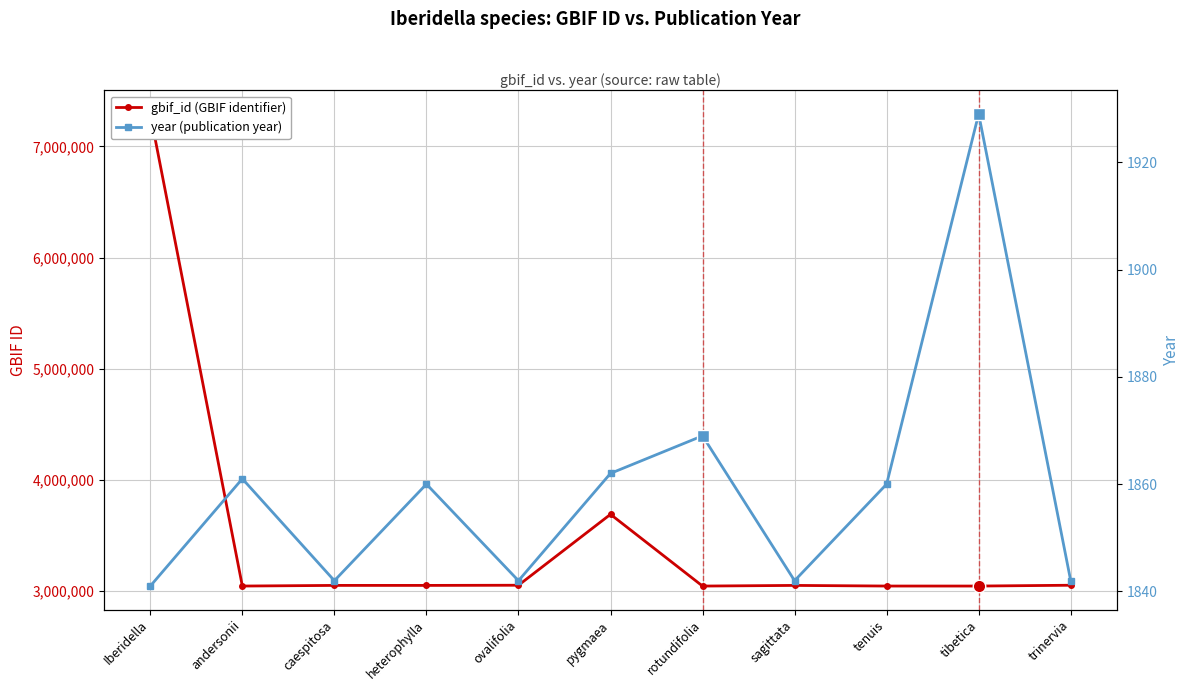

At how many categories does at least one series exceed 5936121?

1